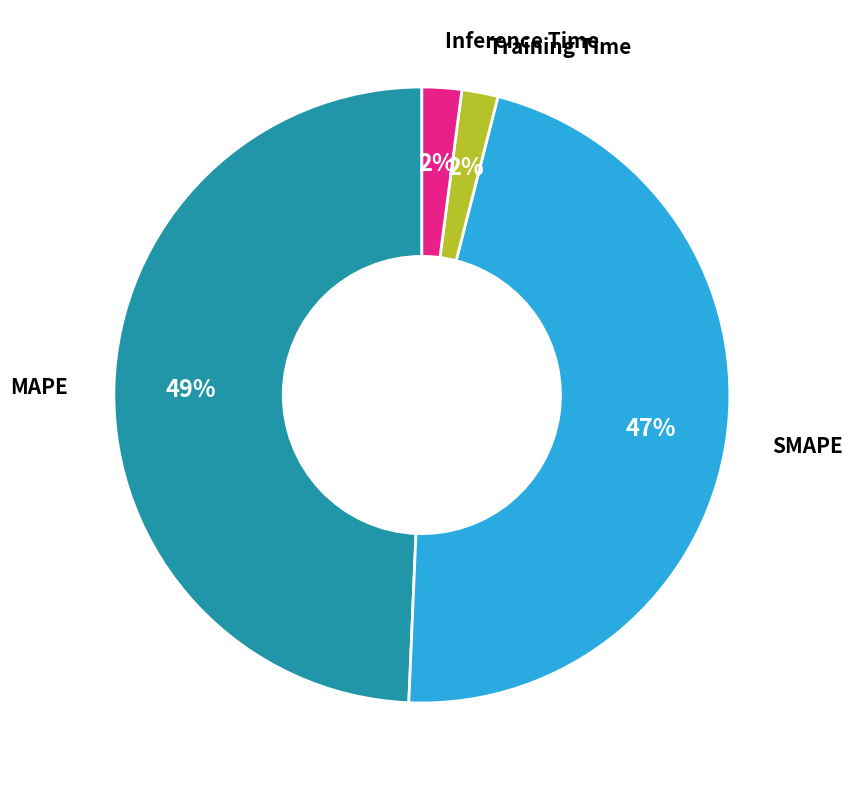

Does any single category account for the majority?

No